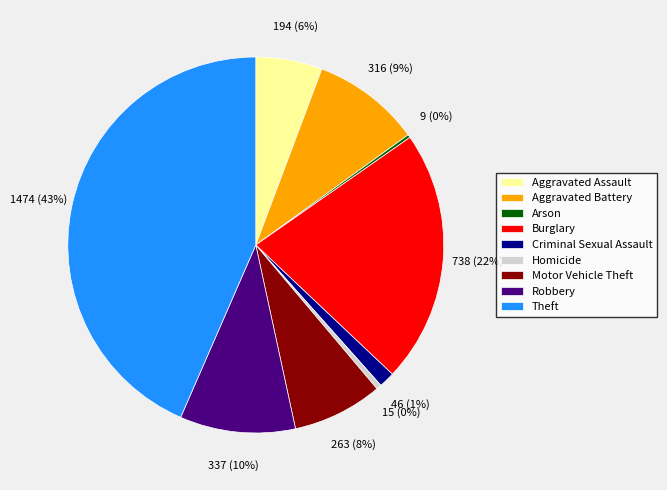

Which category has the biggest portion of the pie?

Theft